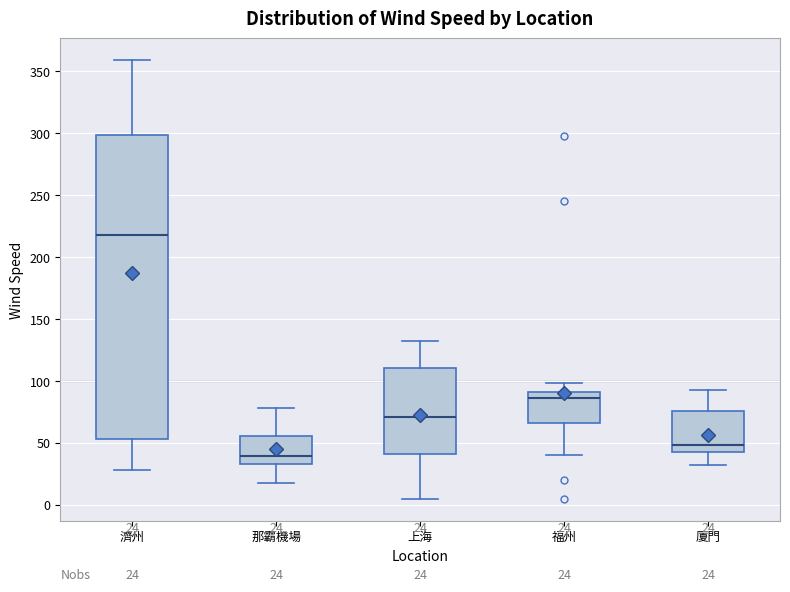

Which box is the tallest, from its lower edge to its upper edge?

濟州